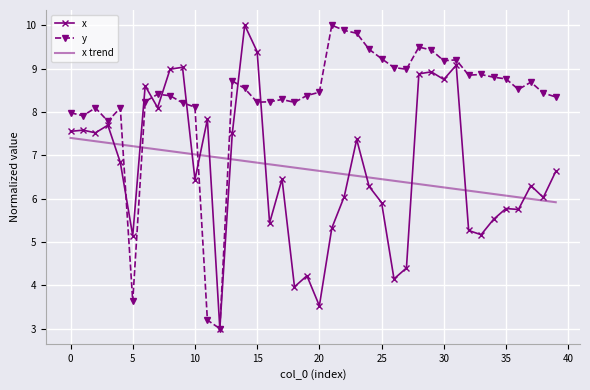

What are all the series names shown in the legend?

x, y, x trend